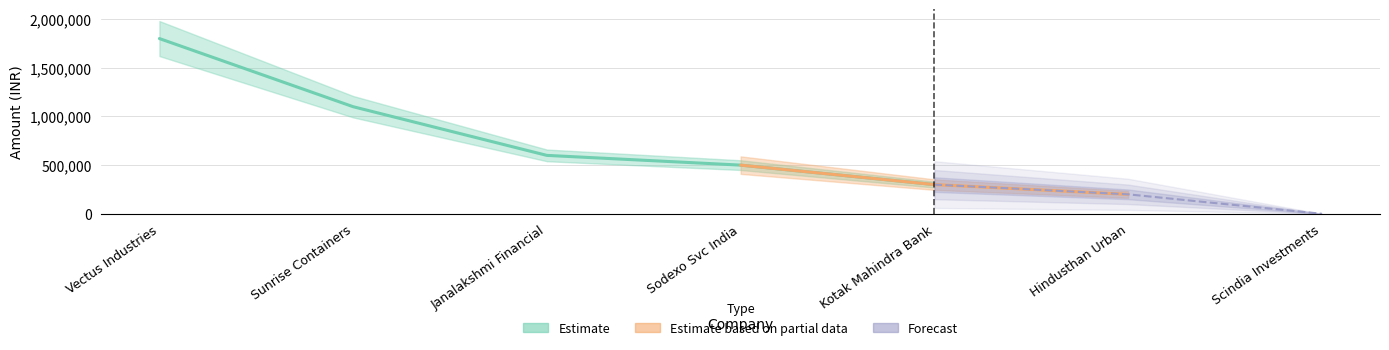

List the labels in order of value, smallest first.

Scindia Investments, Hindusthan Urban, Kotak Mahindra Bank, Sodexo Svc India, Janalakshmi Financial, Sunrise Containers, Vectus Industries